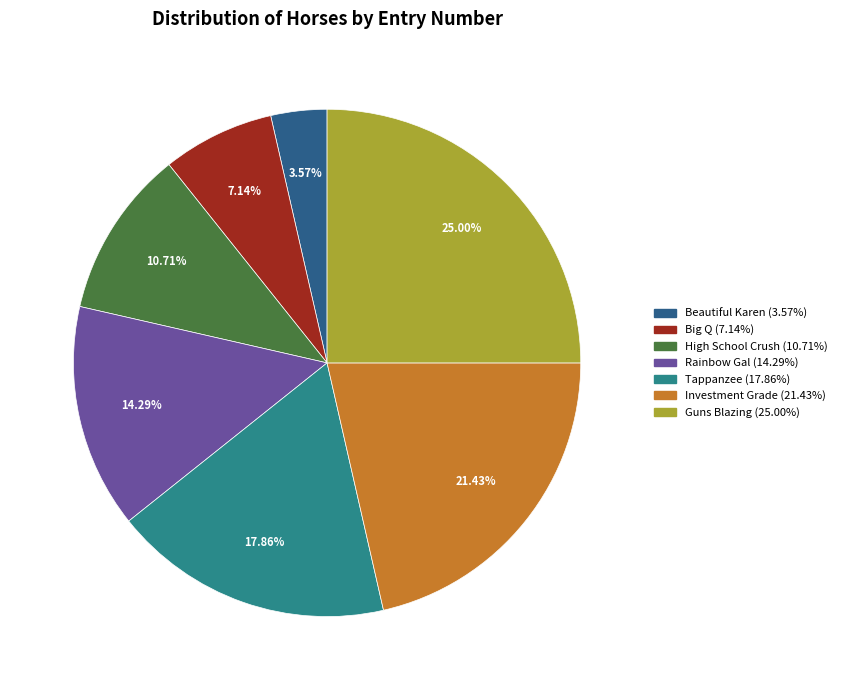

What is the smallest slice in the pie chart?

Beautiful Karen